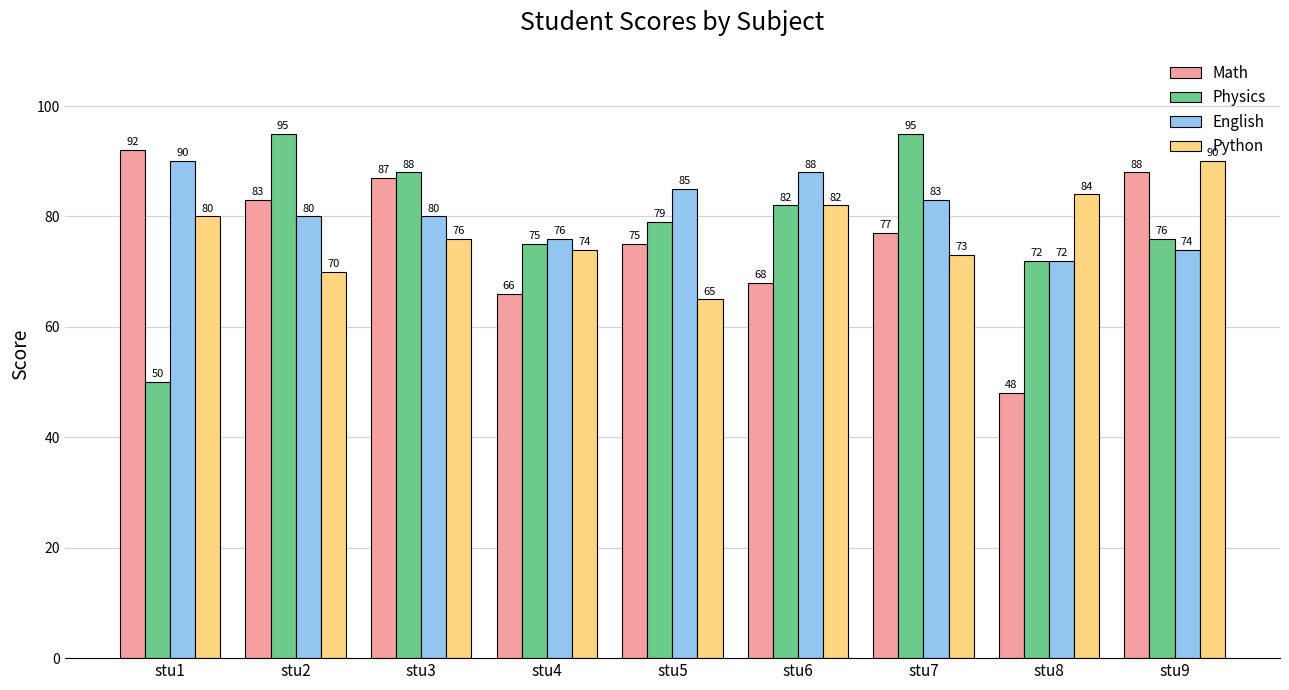

Reading left to right, list all the values displayed in this chart.

Math: 92	83	87	66	75	68	77	48	88
Physics: 50	95	88	75	79	82	95	72	76
English: 90	80	80	76	85	88	83	72	74
Python: 80	70	76	74	65	82	73	84	90